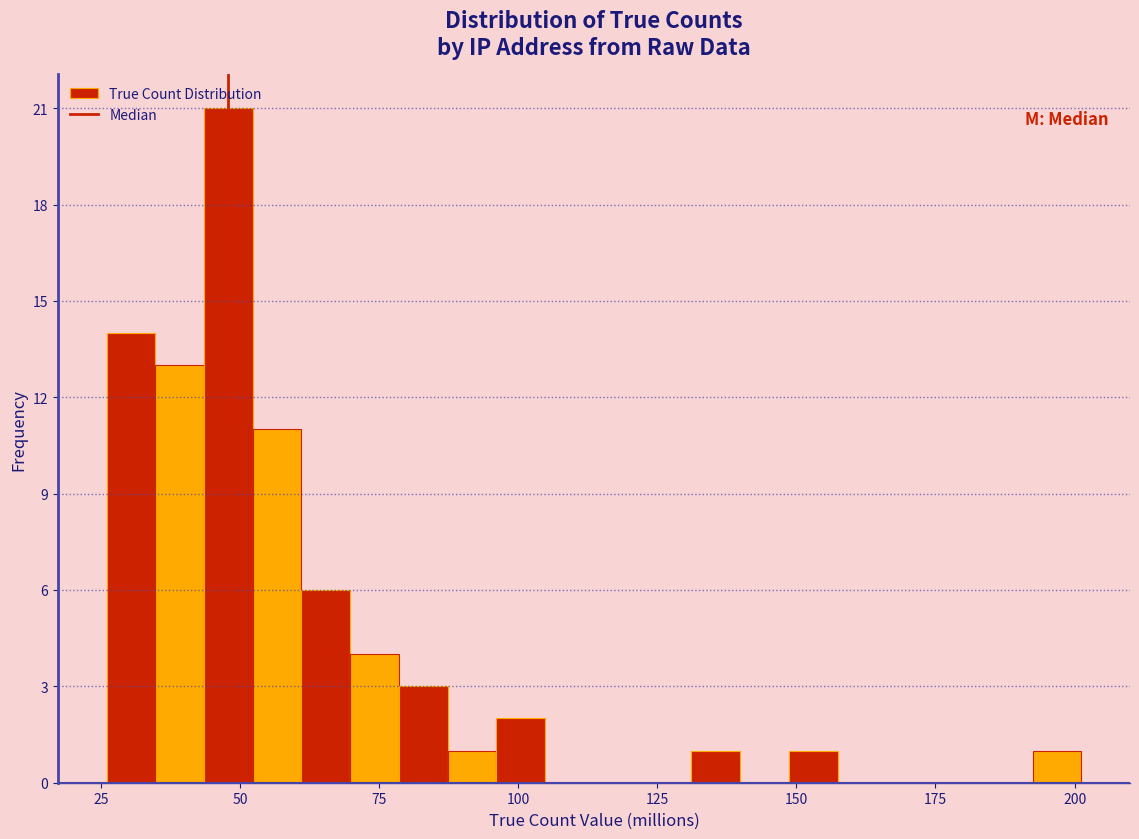

Read against the x-axis, roughly where is the centre of the tallest bar?

50